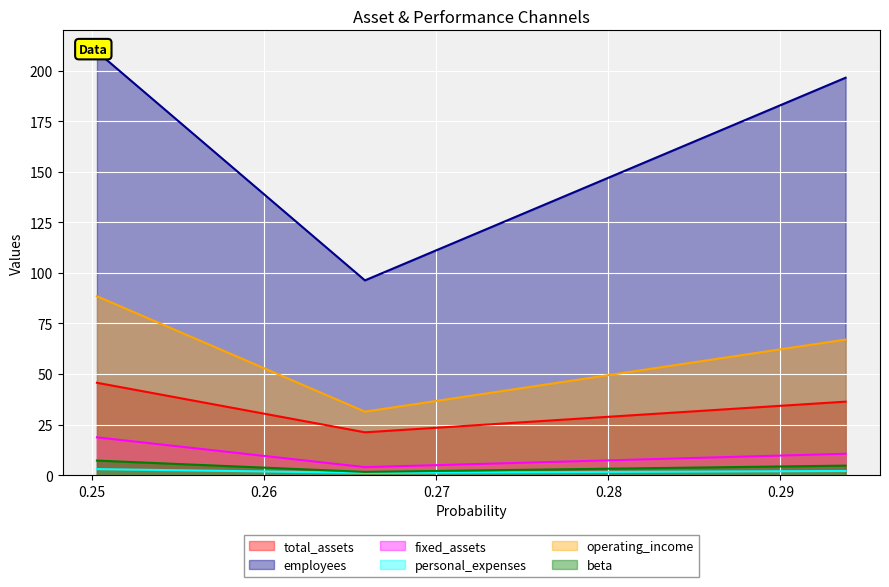

At which label is employees closest to 152?

0.2937871134020619